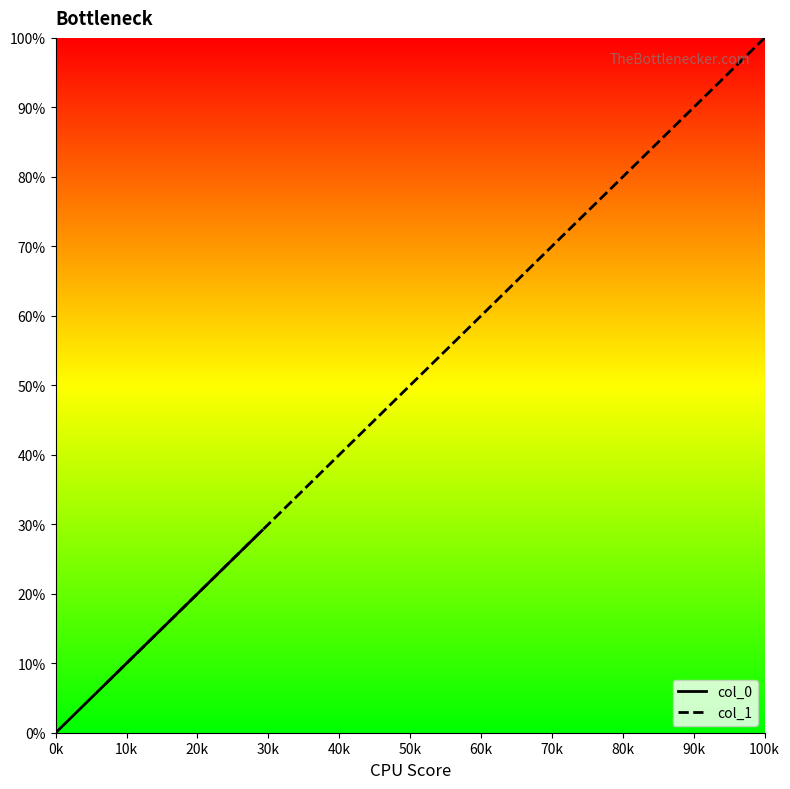

What is the maximum value for col_0?

29.1